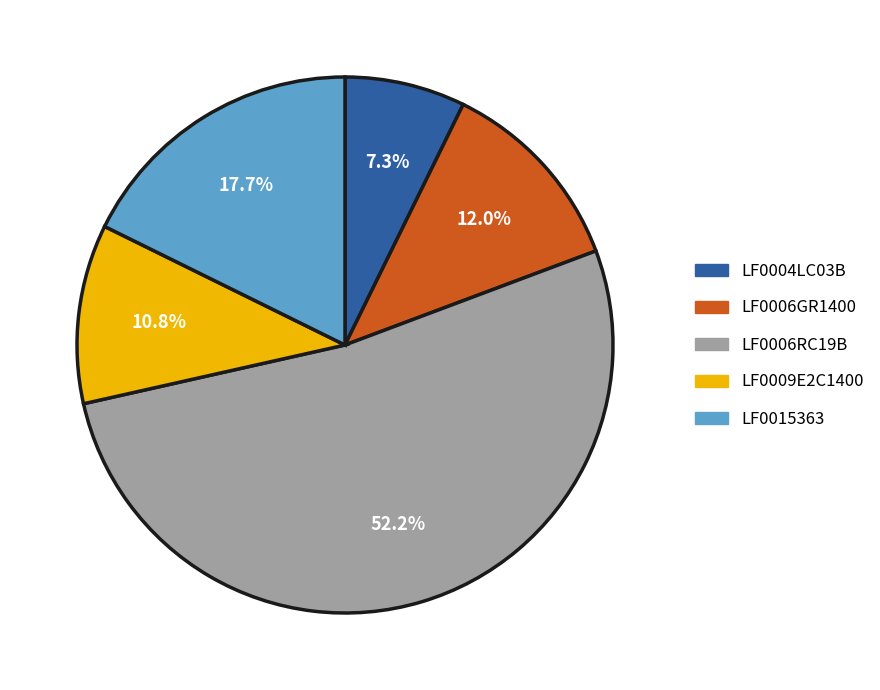

Rank the categories by value from lowest to highest.

LF0004LC03B, LF0009E2C1400, LF0006GR1400, LF0015363, LF0006RC19B